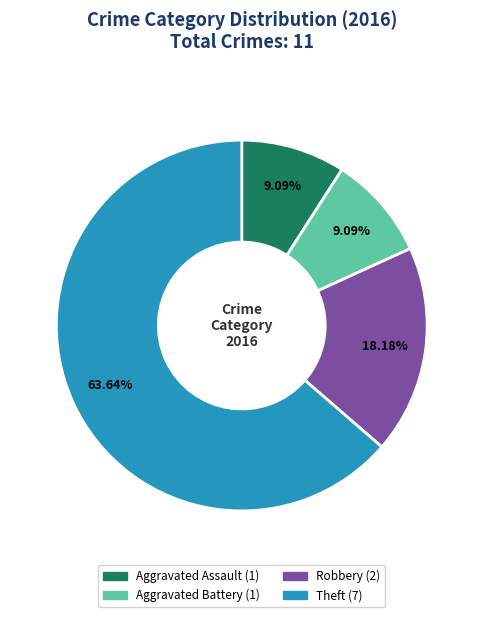

Does any single category account for the majority?

Yes